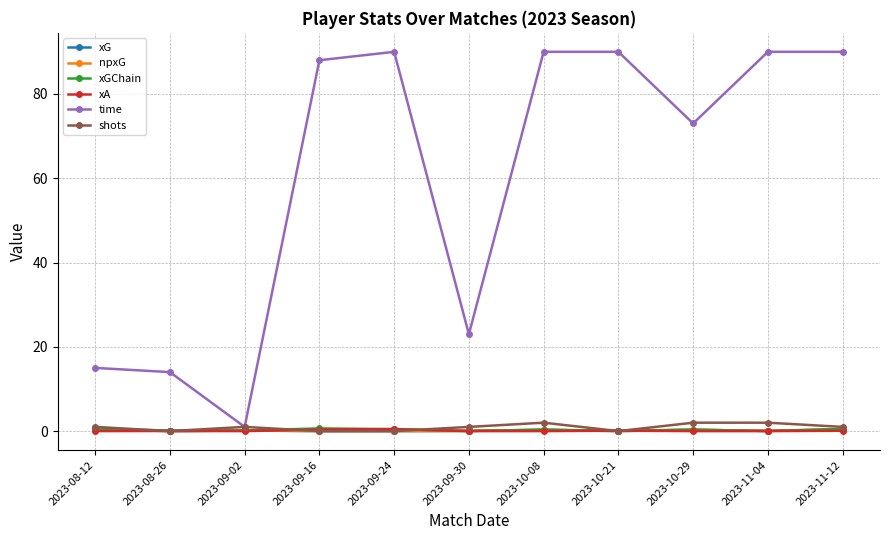

Between which two adjacent categories do xA and npxG first intersect?

2023-08-12 and 2023-08-26